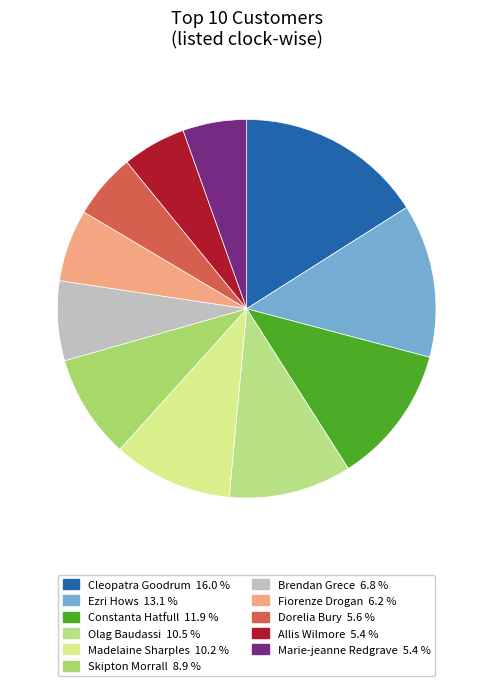

What is the smallest slice in the pie chart?

Allis Wilmore